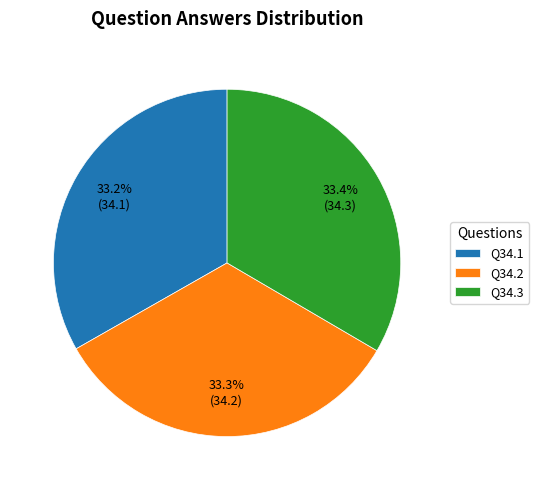

What portion of the pie excludes Q34.2?

66.7%